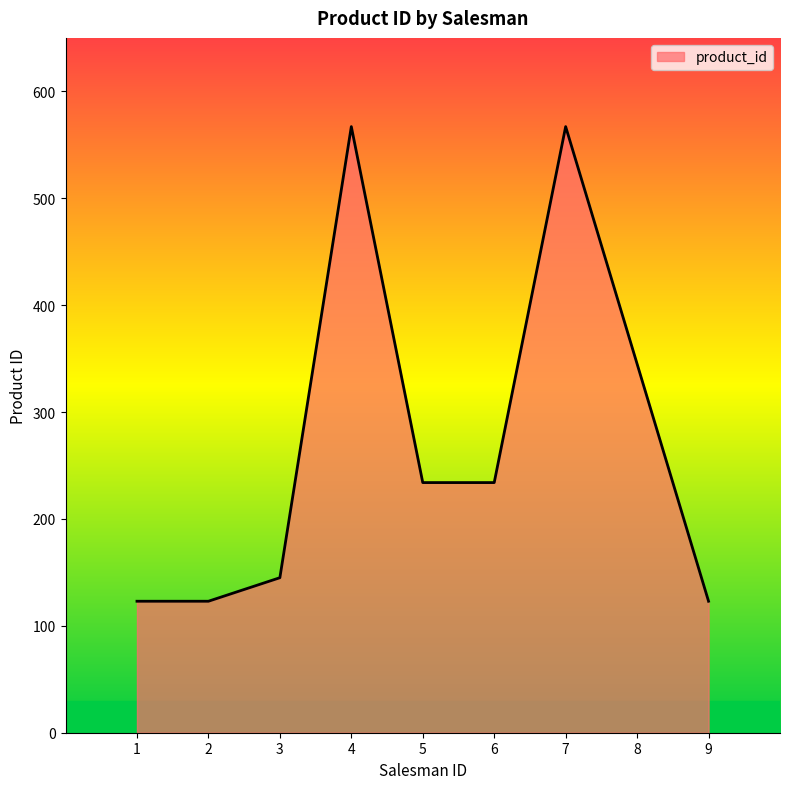

What is the change in value from 2 to 5?

+111